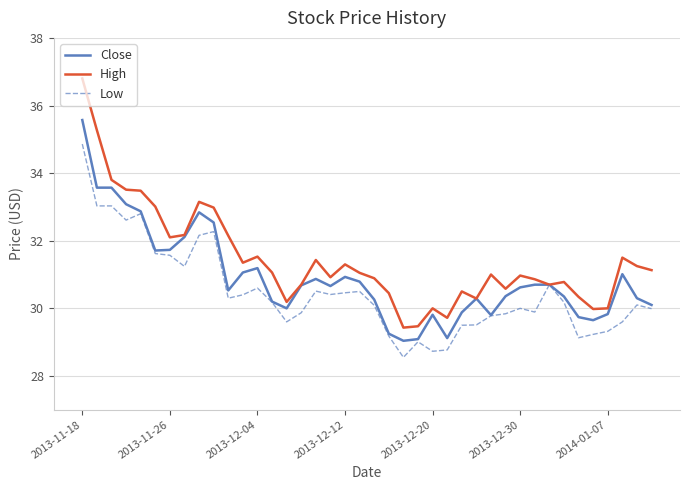

Which series has the largest total across all categories?

High